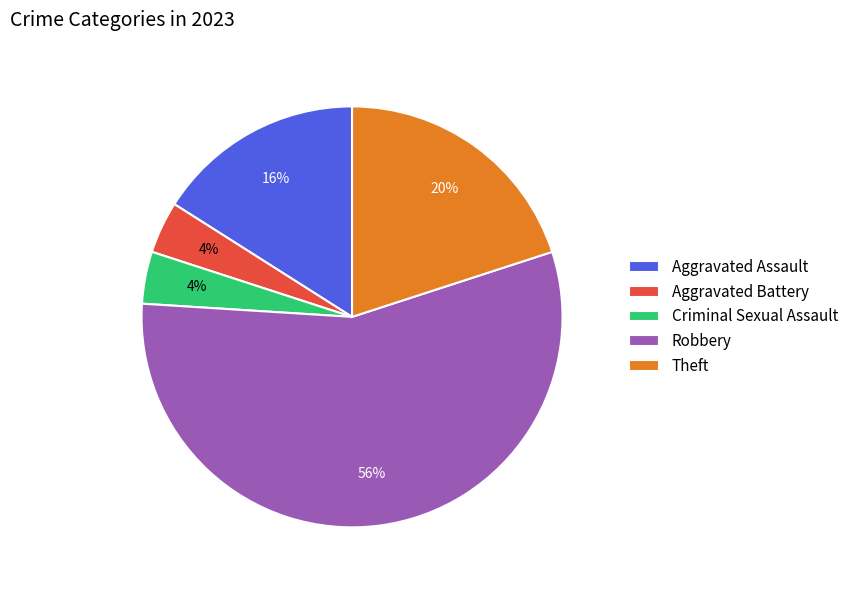

What percentage is the Aggravated Battery slice, to the nearest percent?

4%